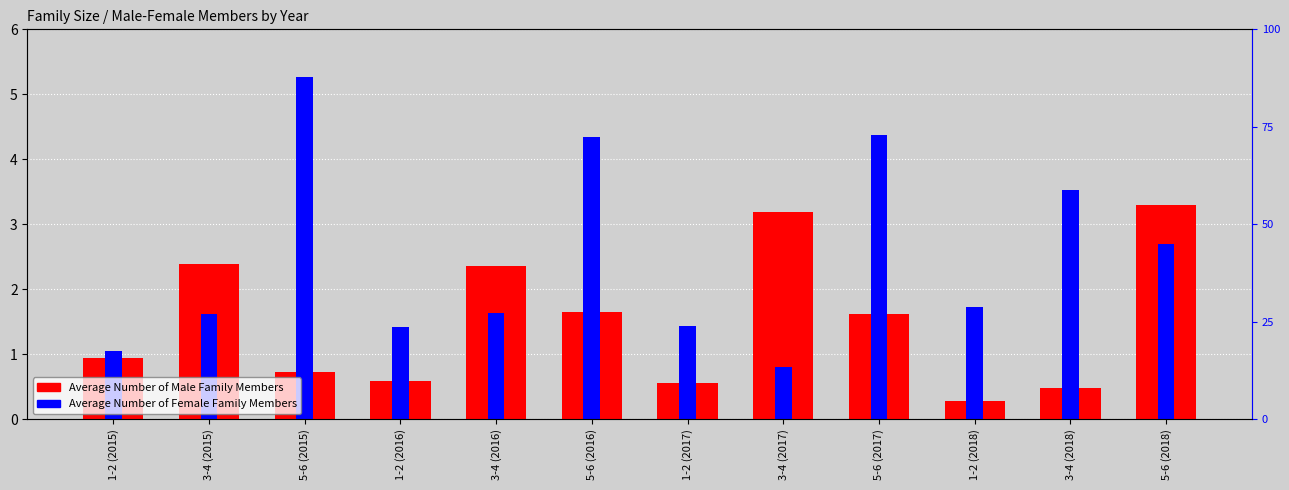

What is the lowest value of the Average Number of Female Family Members series?

0.8